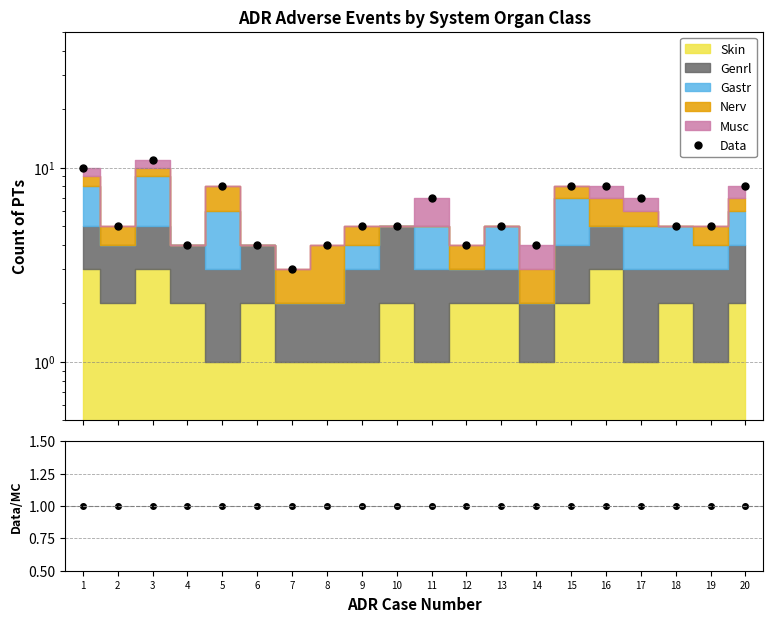

True or false: Data and Data/MC cross at least once.

False